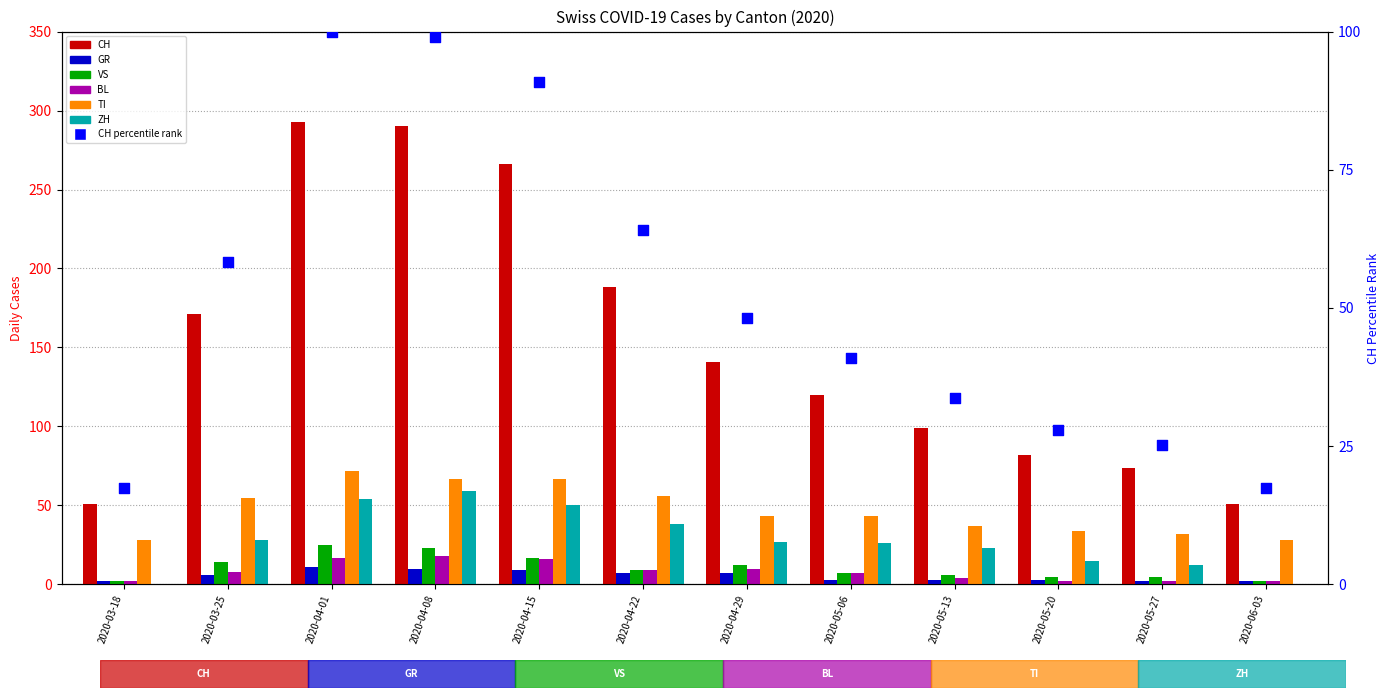

Is the value of GR at 2020-04-01 greater than the value of ZH at 2020-05-27?

No